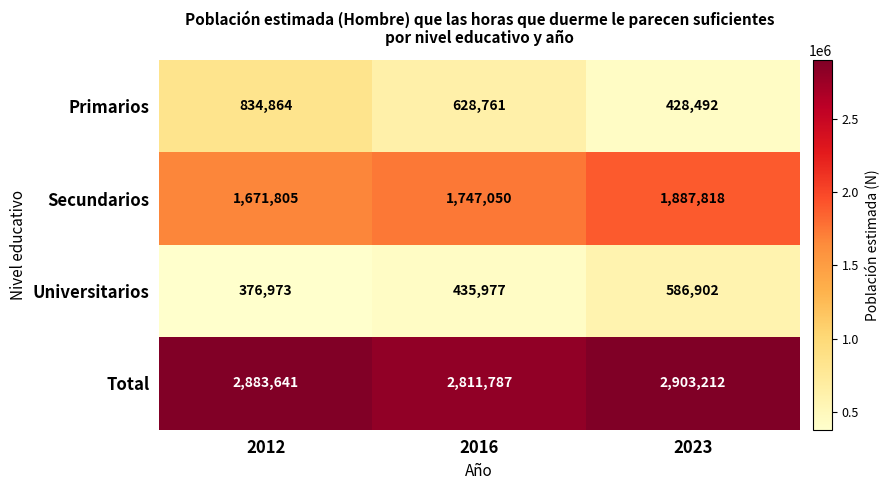

At which label is Total closest to 2857499?

2012